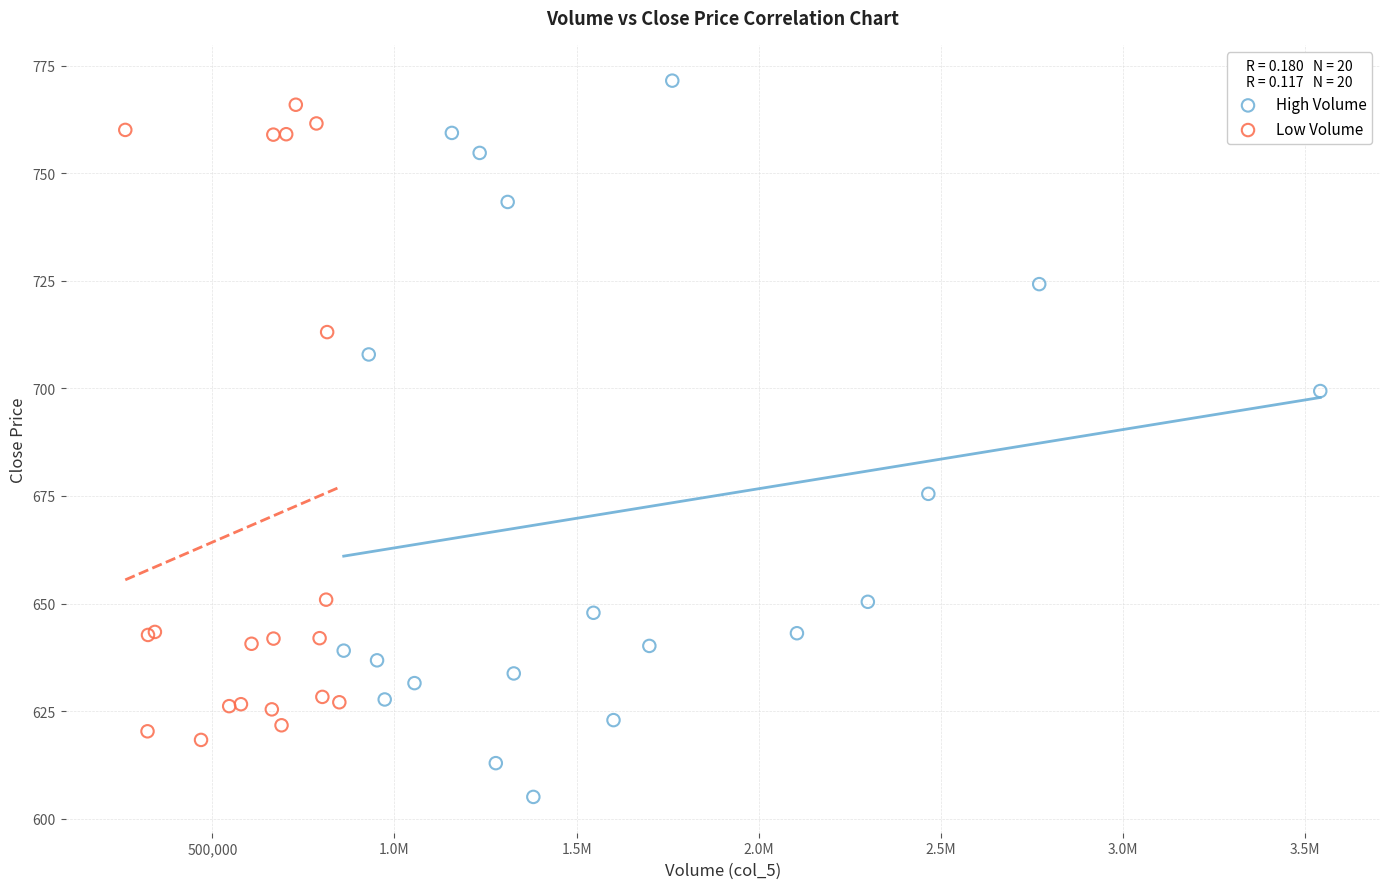

Which series reaches the maximum Y coordinate?

High Volume